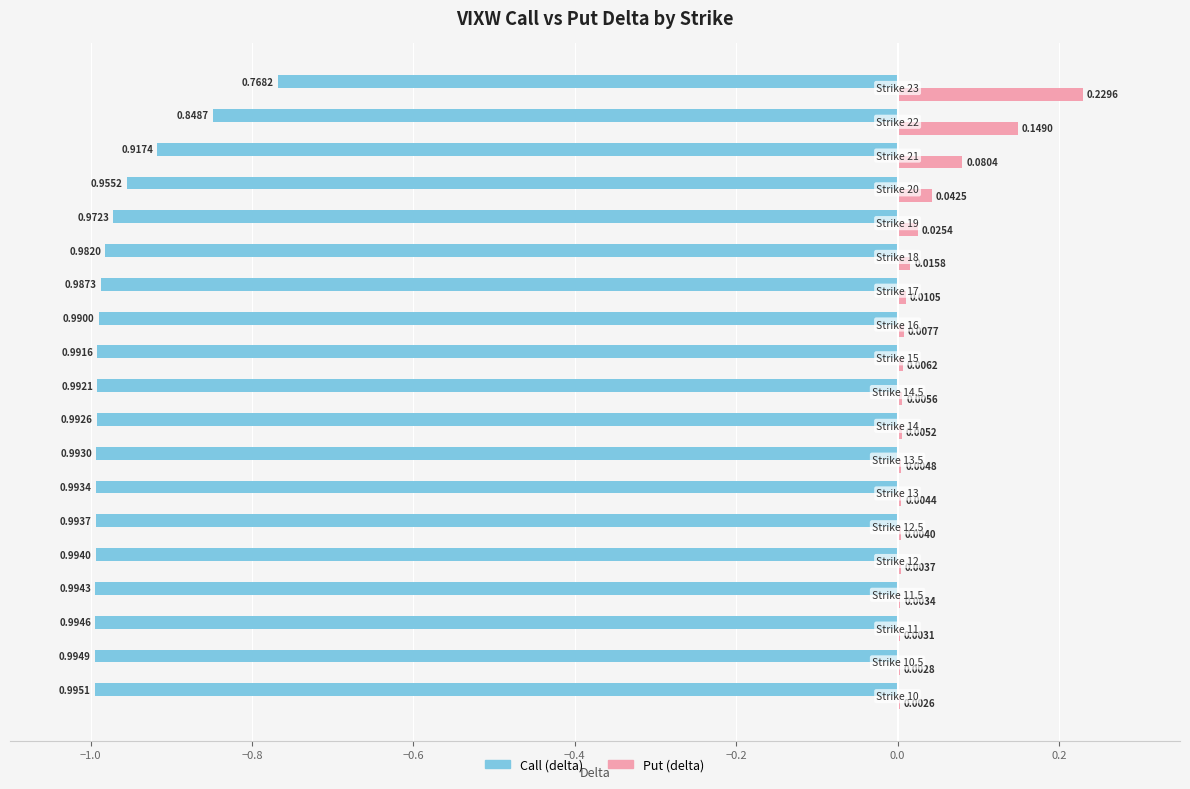

Which series has the largest total across all categories?

Put (delta)